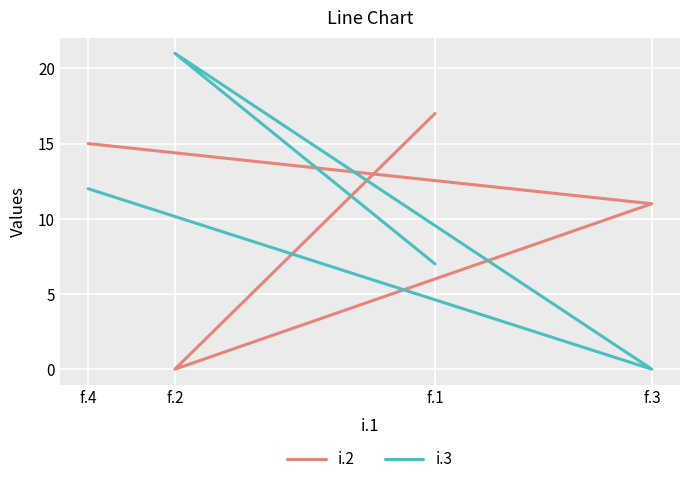

Reading right to left, list all the values displayed in this chart.

i.2: 15	11	0	17
i.3: 12	0	21	7